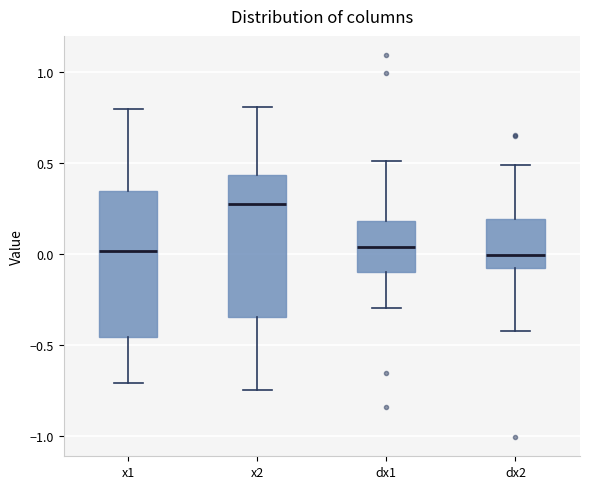

Reading left to right, read every box against the y-axis: the position of its median line, the range the box covers, and the ends of its whiskers. The values are not printed on the chart, so give them approximately, as read against the axis.

x1: median 0.00, box -0.45 to 0.35, whiskers -0.70 to 0.80
x2: median 0.30, box -0.35 to 0.45, whiskers -0.75 to 0.80
dx1: median 0.05, box -0.10 to 0.20, whiskers -0.30 to 0.50
dx2: median 0.00, box -0.10 to 0.20, whiskers -0.40 to 0.50